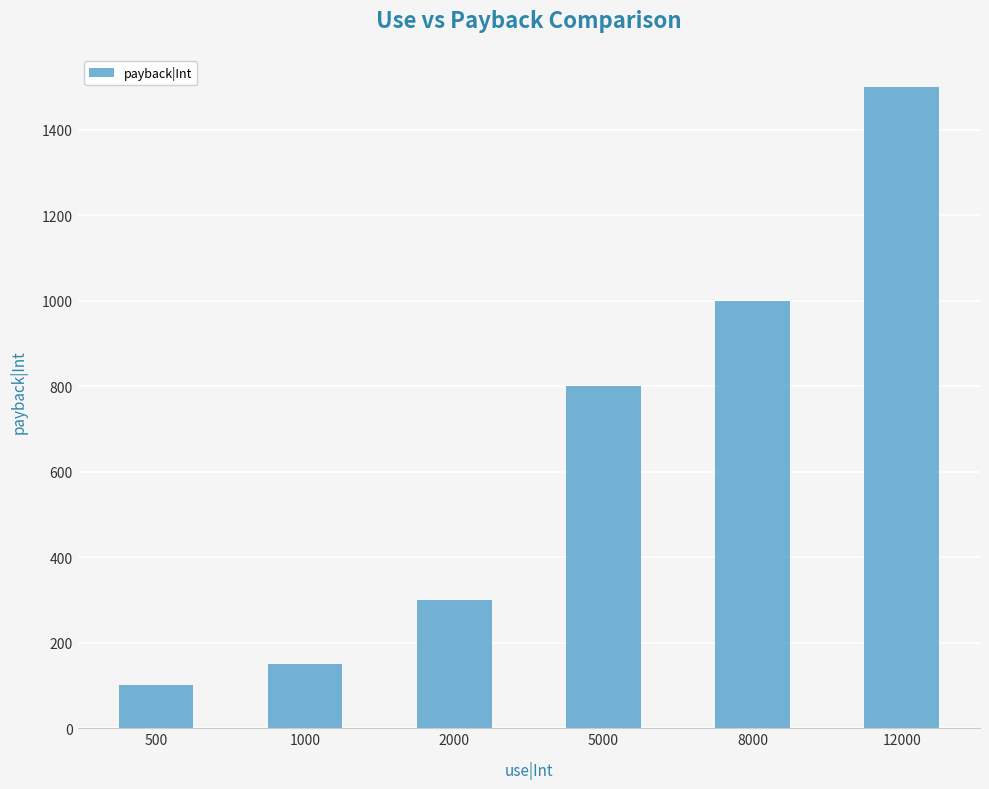

The chart shows a value of 100 at 500. True or false?

True